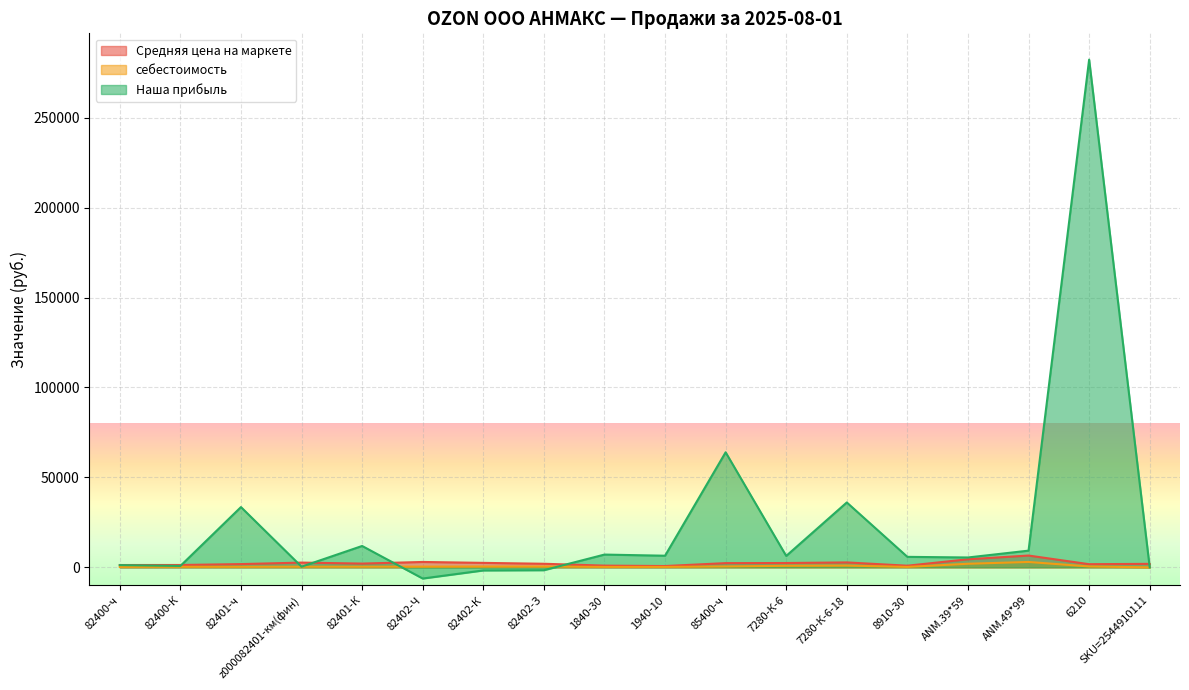

Rank the series at 6210 from highest to lowest value.

Наша прибыль, Средняя цена на маркете, себестоимость